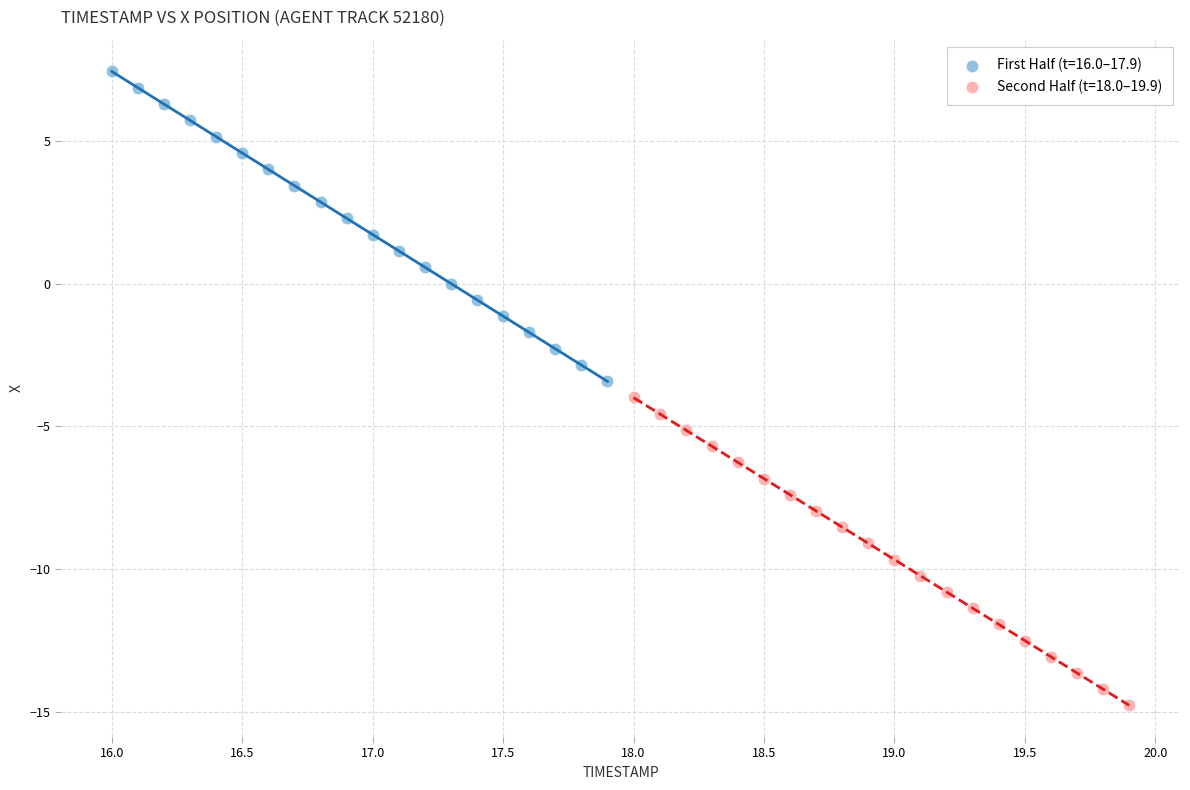

Which series contains the lowest Y value?

Second Half (t=18.0–19.9)